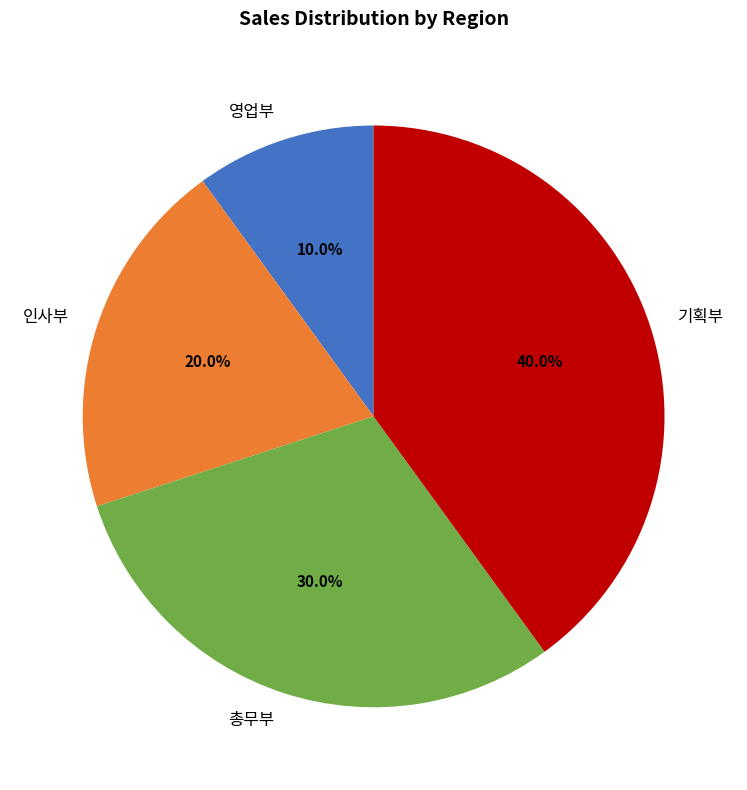

Which has a higher value, 영업부 or 기획부?

기획부